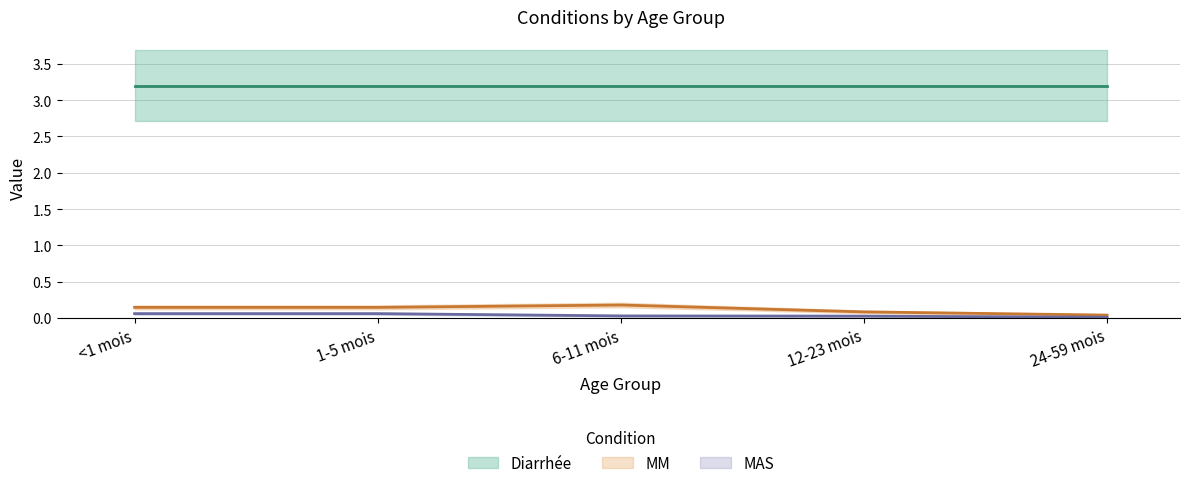

How many categories are shown in the chart?

5